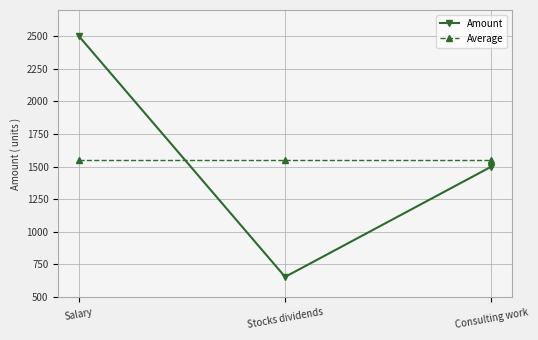

What is the label of the 1st point from the right?

Consulting work